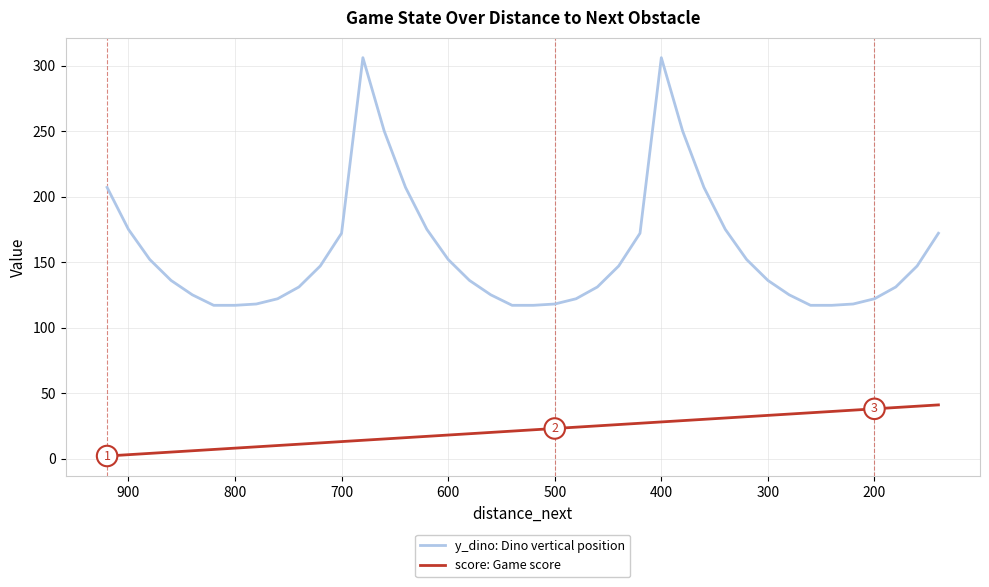

At 400, list the series in order from largest to smallest.

y_dino: Dino vertical position, score: Game score